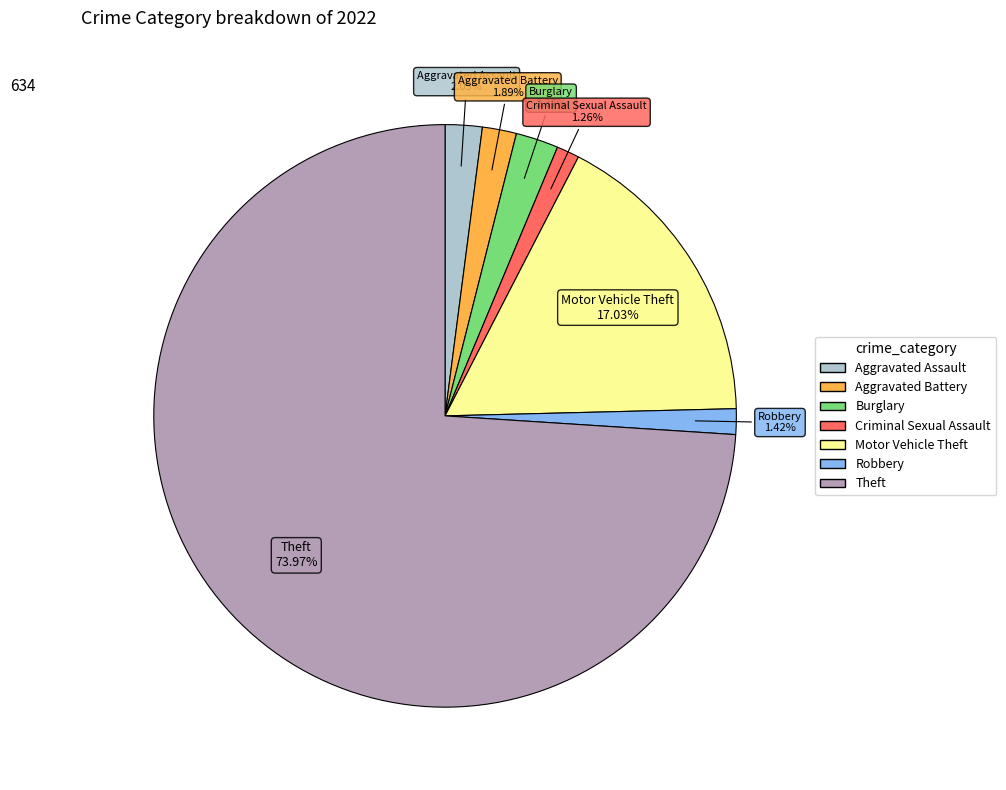

What is the largest slice in the pie chart?

Theft